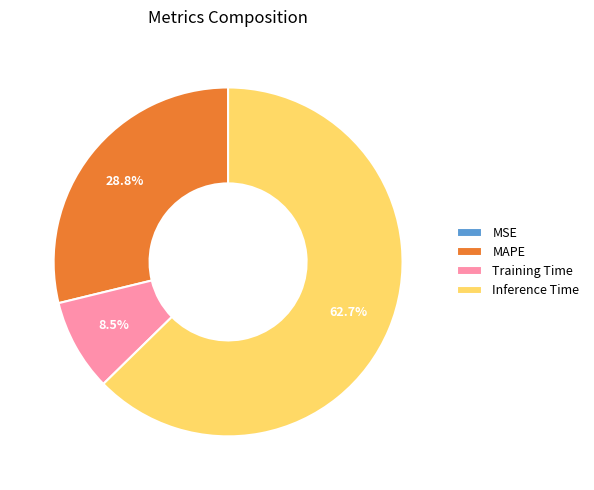

Which category has the biggest portion of the pie?

Inference Time